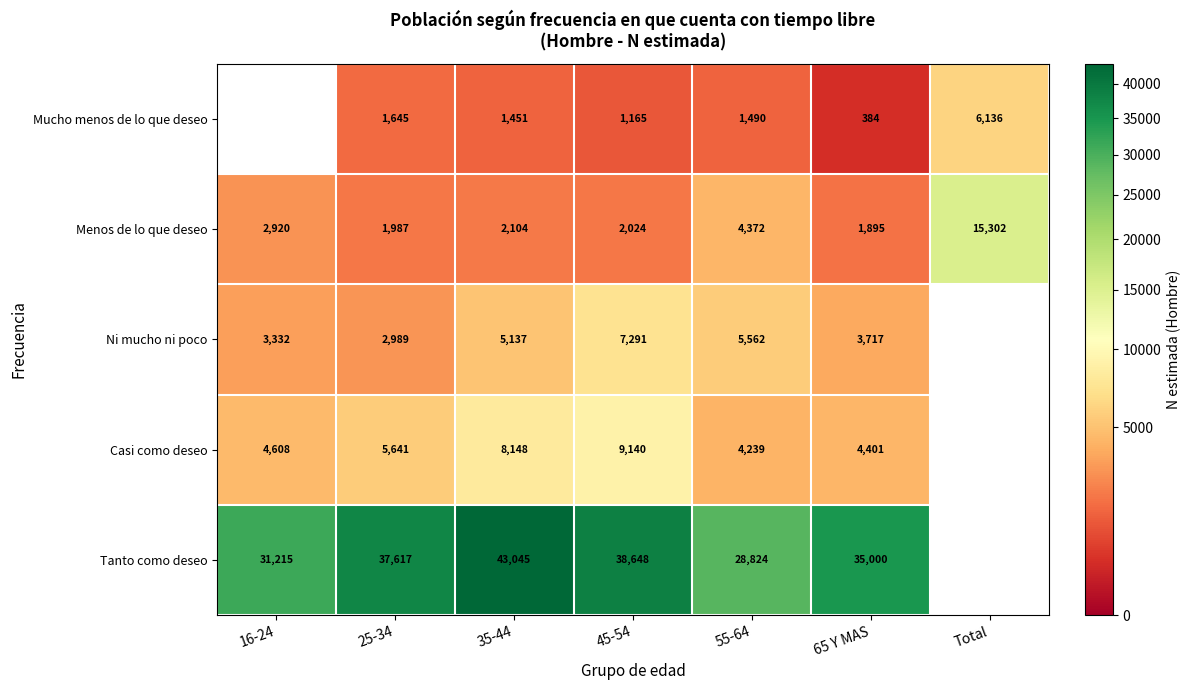

What is the total value across all series at 55-64?

44487